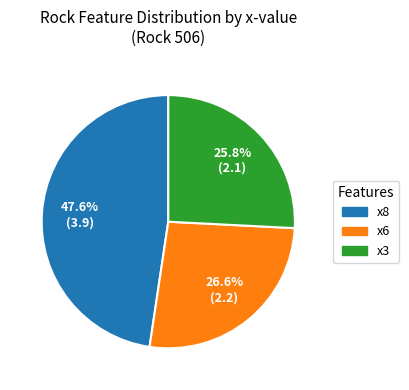

Approximately how many times larger is the value at x8 compared to x6?

1.8